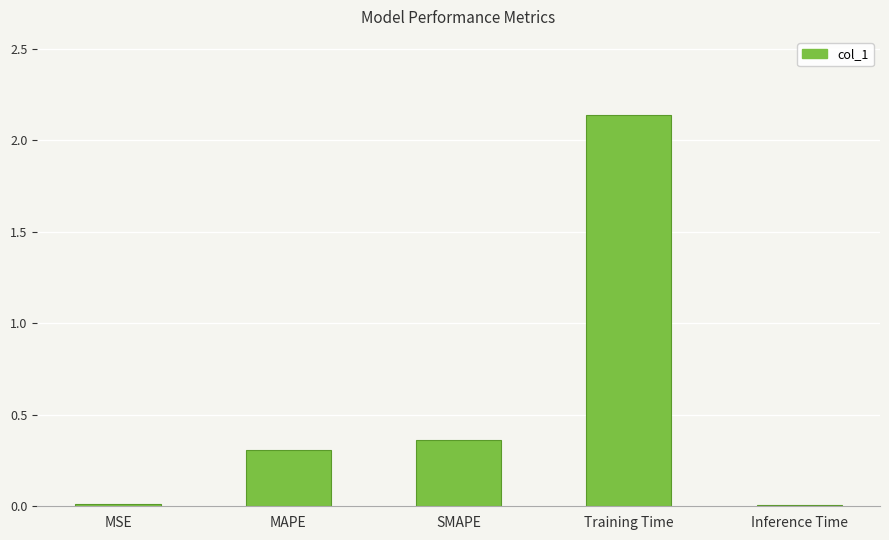

True or false: the data shows 0.5 at MAPE.

False